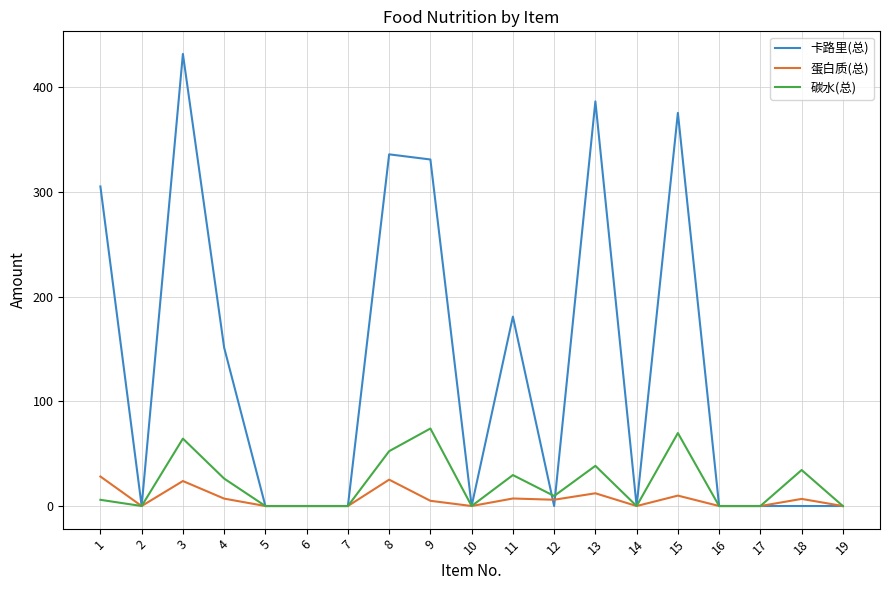

What is the difference between the 蛋白质(总) values at 11 and 4?

0.1